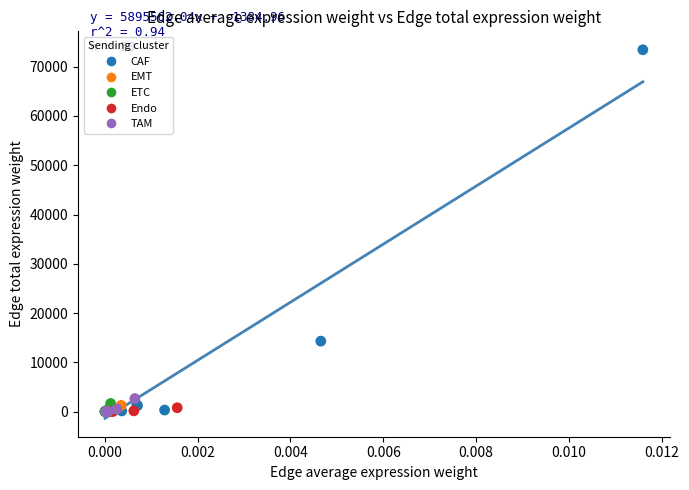

Which series reaches the maximum Y coordinate?

CAF